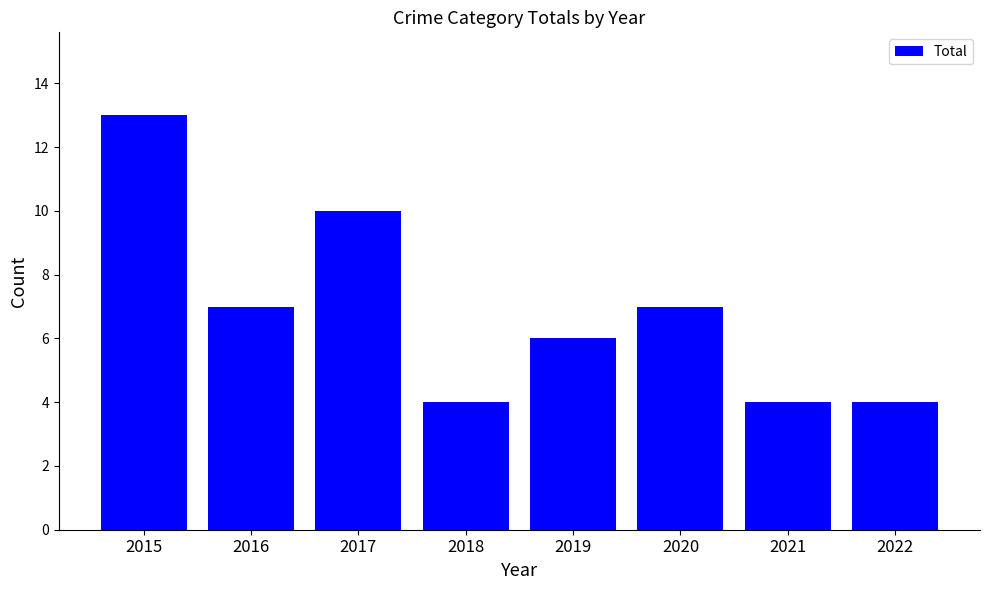

At which category does the chart reach its peak across all series?

2015